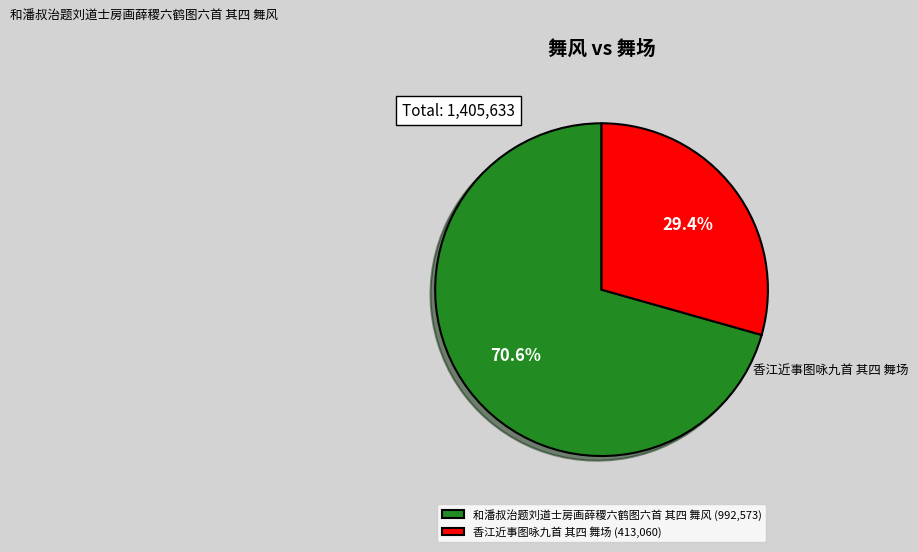

The 和潘叔治题刘道士房画薛稷六鹤图六首 其四 舞风 slice represents 71% of the pie. True or false?

True